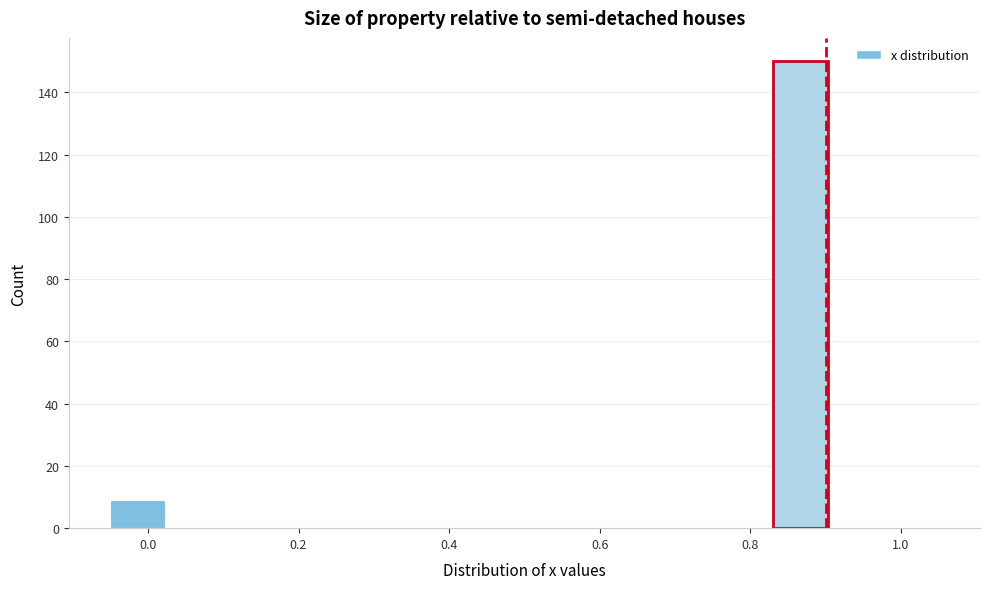

Read against the x-axis, roughly where is the centre of the tallest bar?

0.86